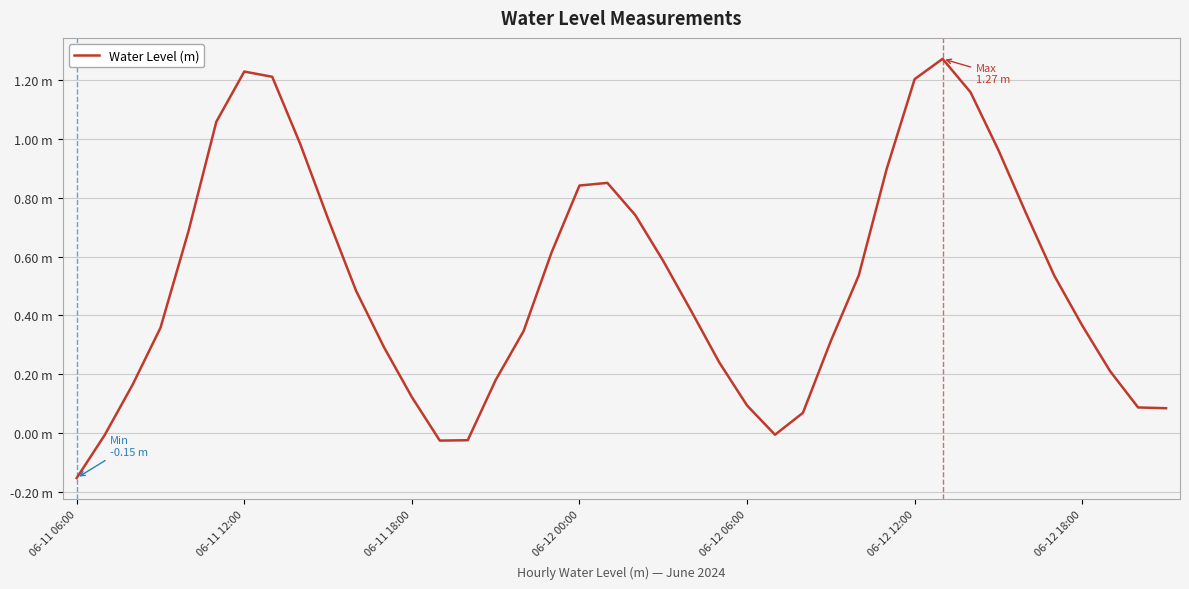

How many points are higher than both their immediate neighbors (excluding endpoints)?

3